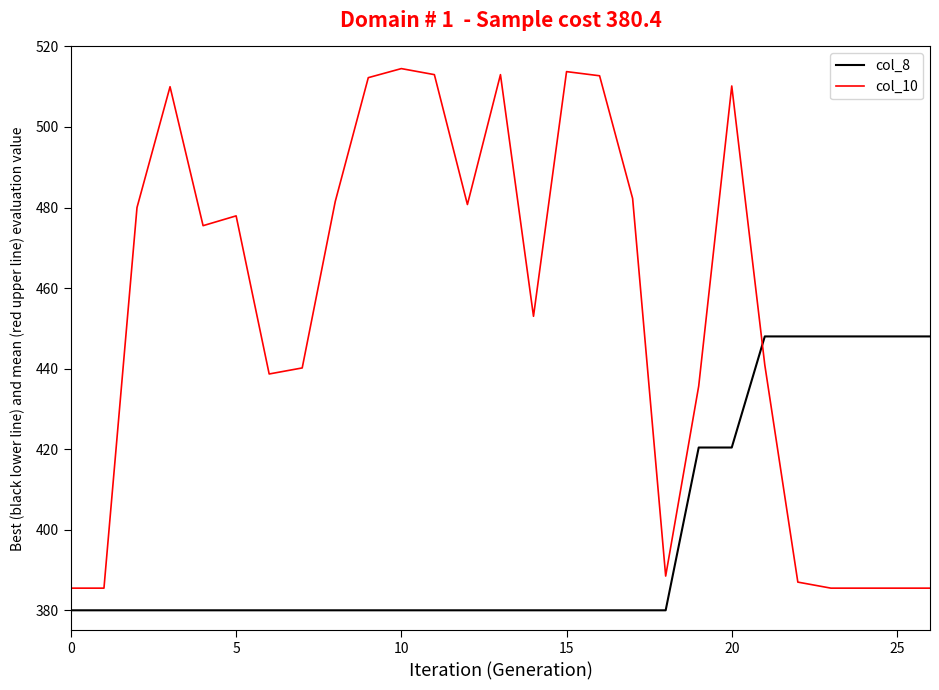

Rank the series by their maximum value, from highest to lowest.

col_10, col_8